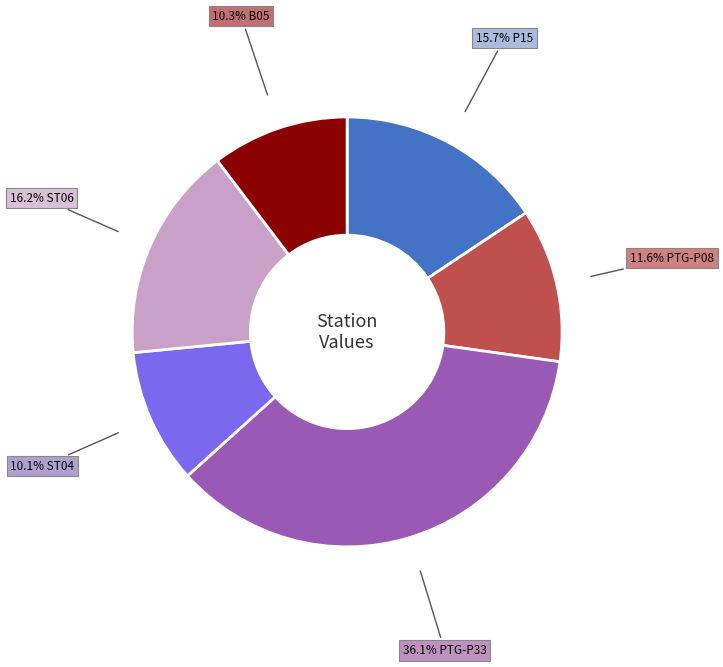

How many segments does this pie chart have?

6